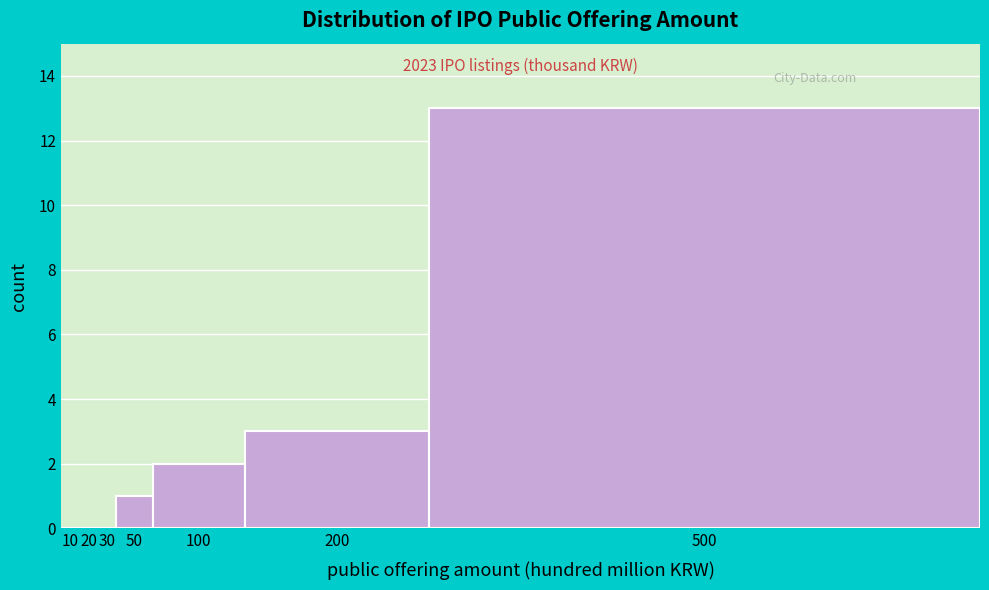

Reading left to right, extract all data points from this chart.

10=0	20=0	30=0	50=1	100=2	200=3	500=13